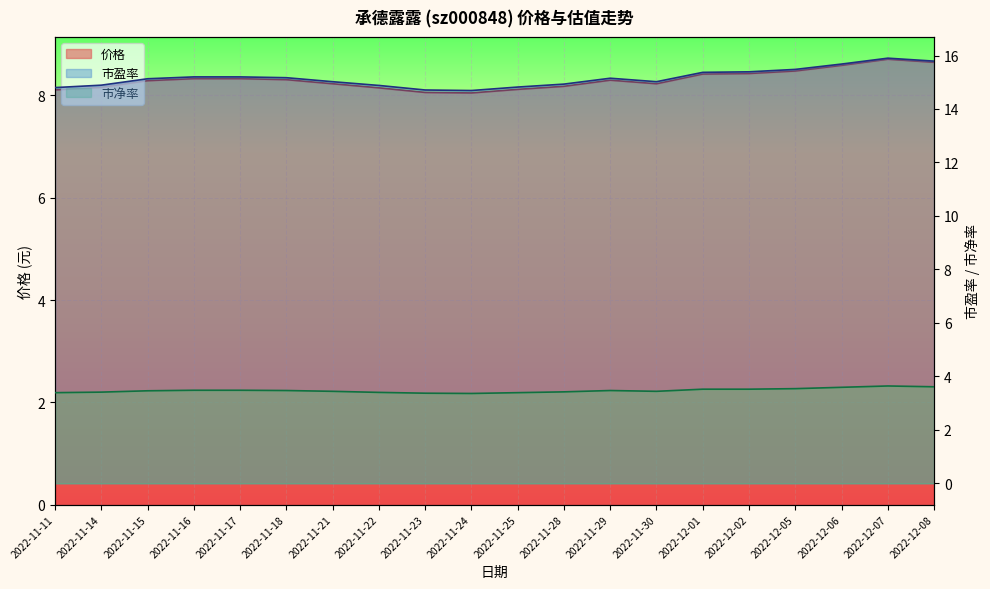

List the series in order of their peak value, highest first.

市盈率, 价格, 市净率